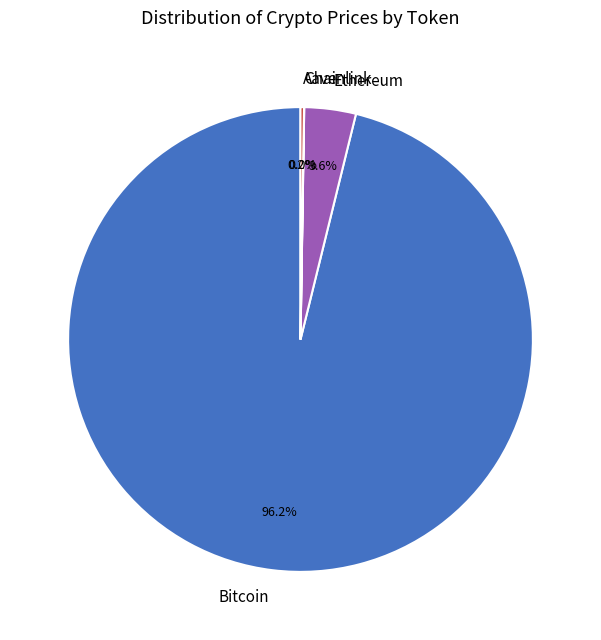

To the nearest percent, what is the combined percentage of Ethereum and Bitcoin?

100%